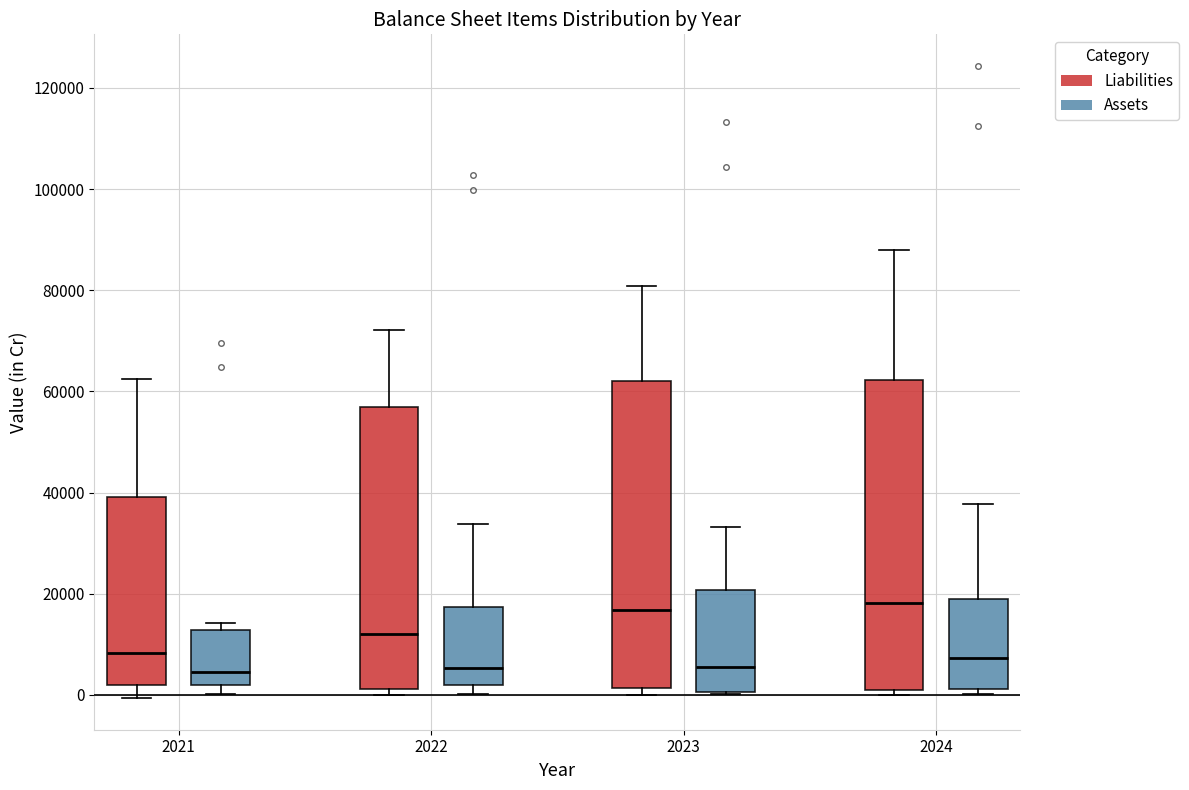

Where does the median line of the box for 2022 (Assets) sit on the y-axis? The values are not printed on the chart, so give them approximately, as read against the axis.

6000